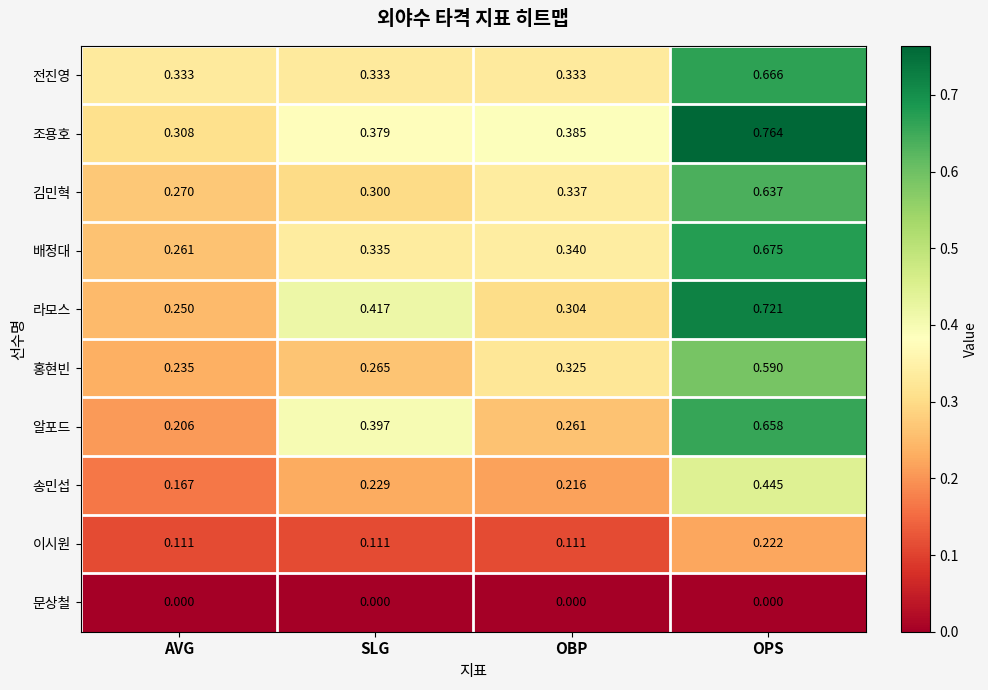

Which series changed the most between OBP and OPS?

라모스